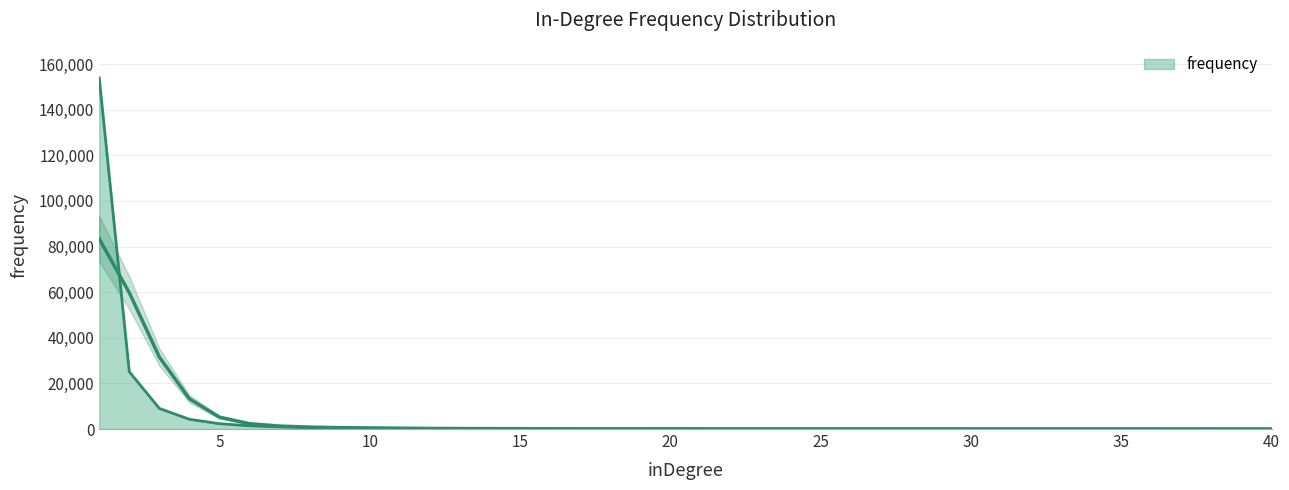

Which has a higher value, 8 or 17?

8